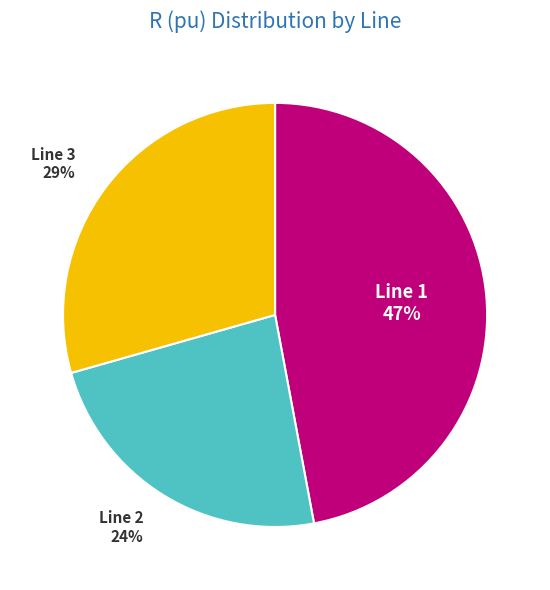

Is the sum of Line 2 and Line 3 greater than half?

Yes